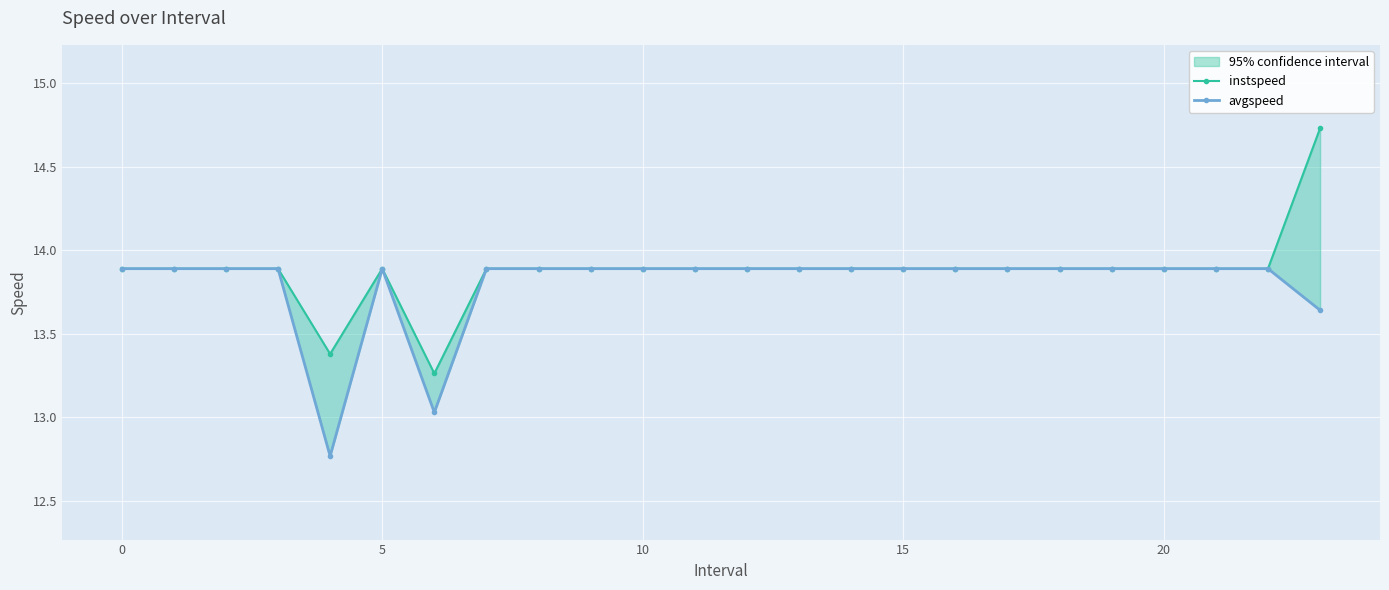

List the series in order of their overall mean, lowest first.

avgspeed, instspeed